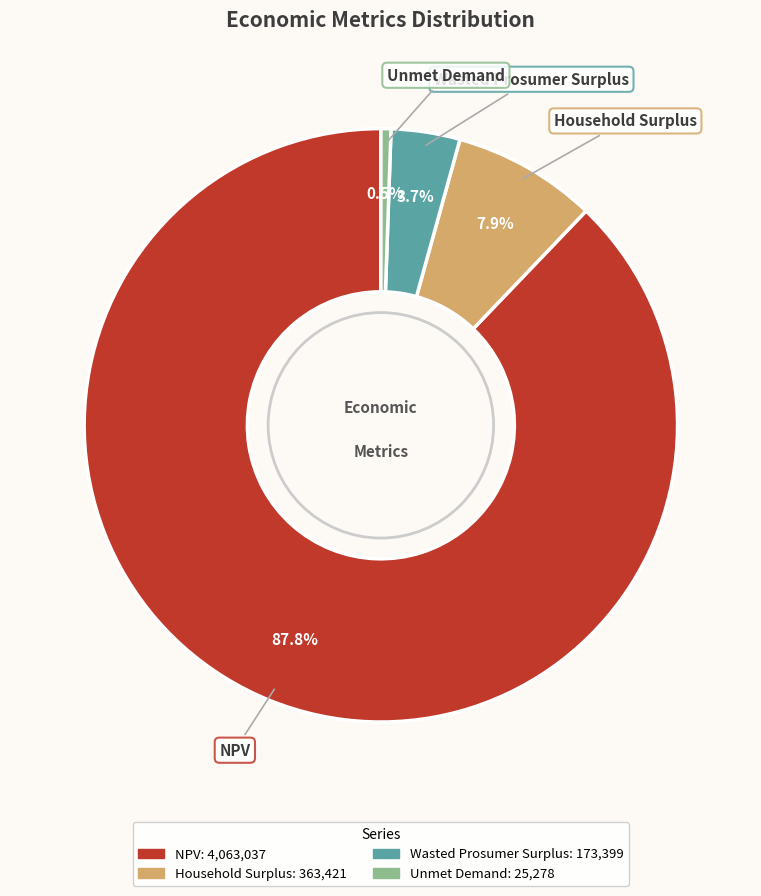

Combined, do Household Surplus and Unmet Demand account for over 50%?

No